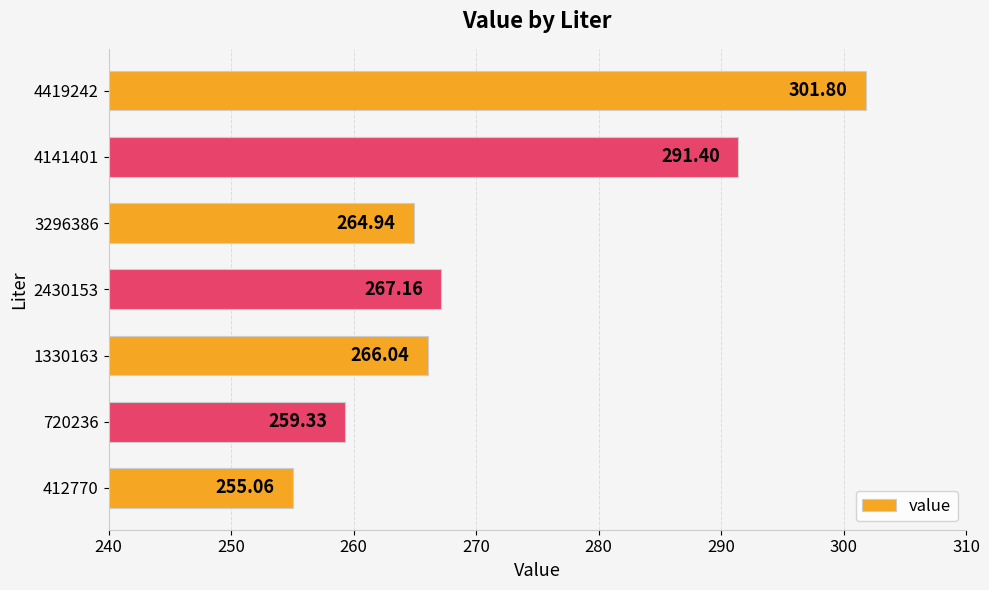

At which category does the chart reach its minimum across all series?

412770